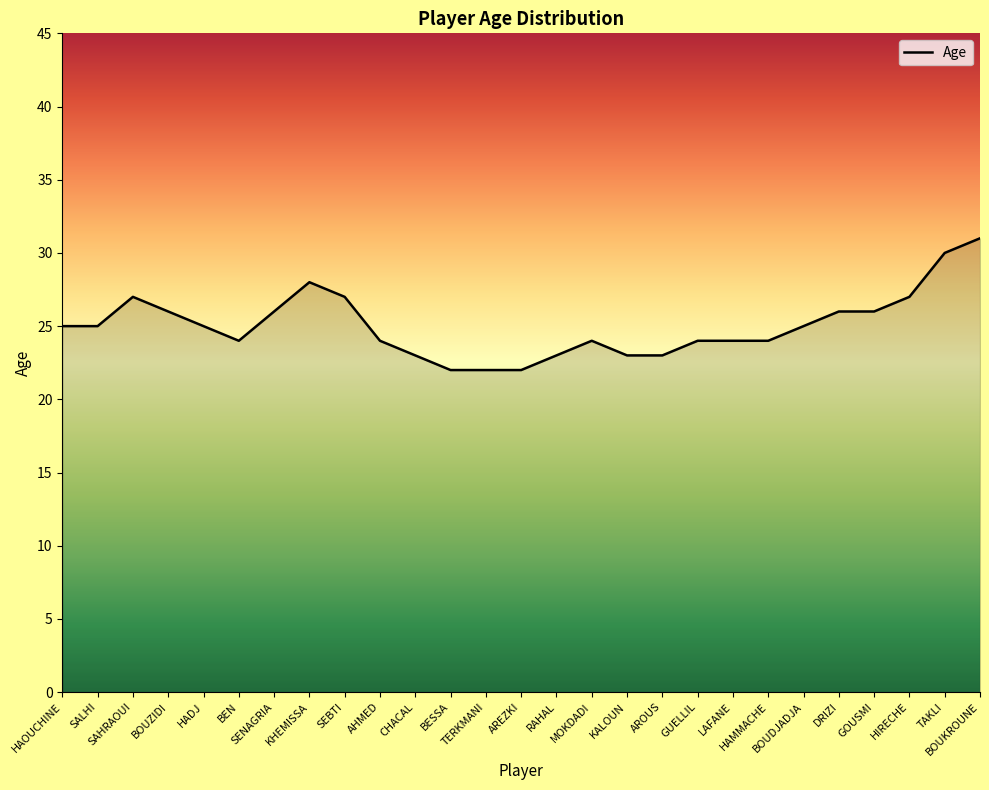

How many series are shown in this chart?

1